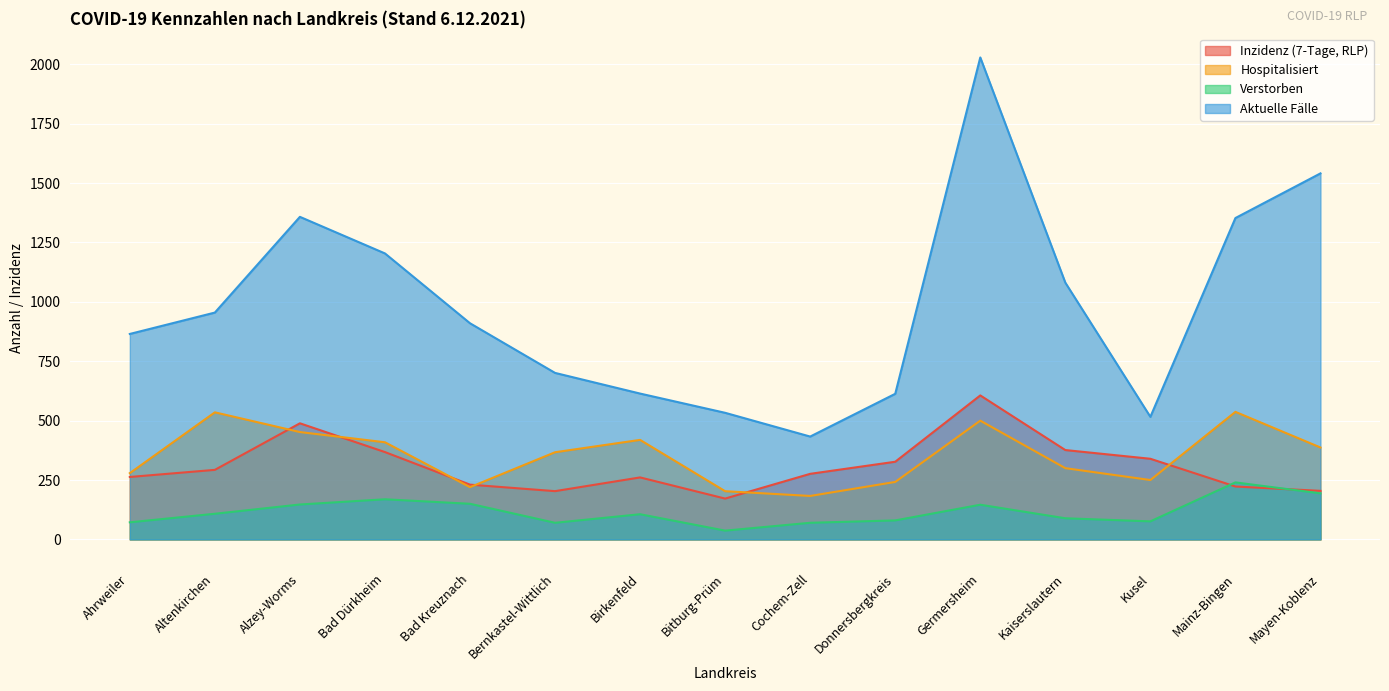

What is the spread (max minus min) of values at Kaiserslautern?

992.0